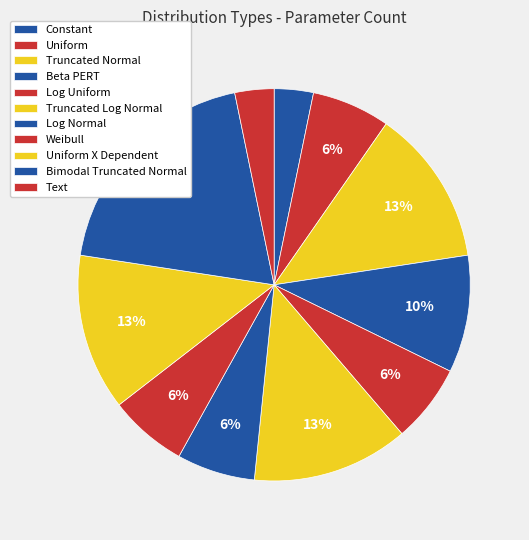

Which slice is the smallest?

Constant